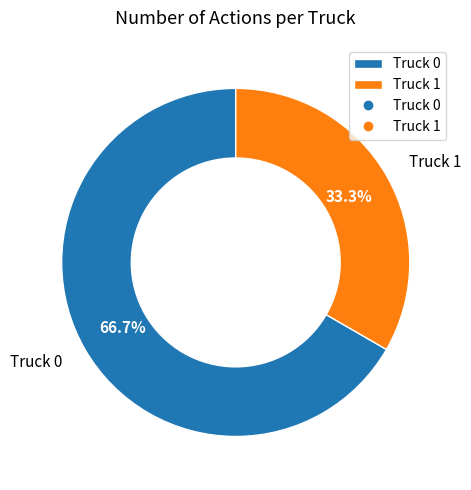

Which category accounts for the majority?

Truck 0